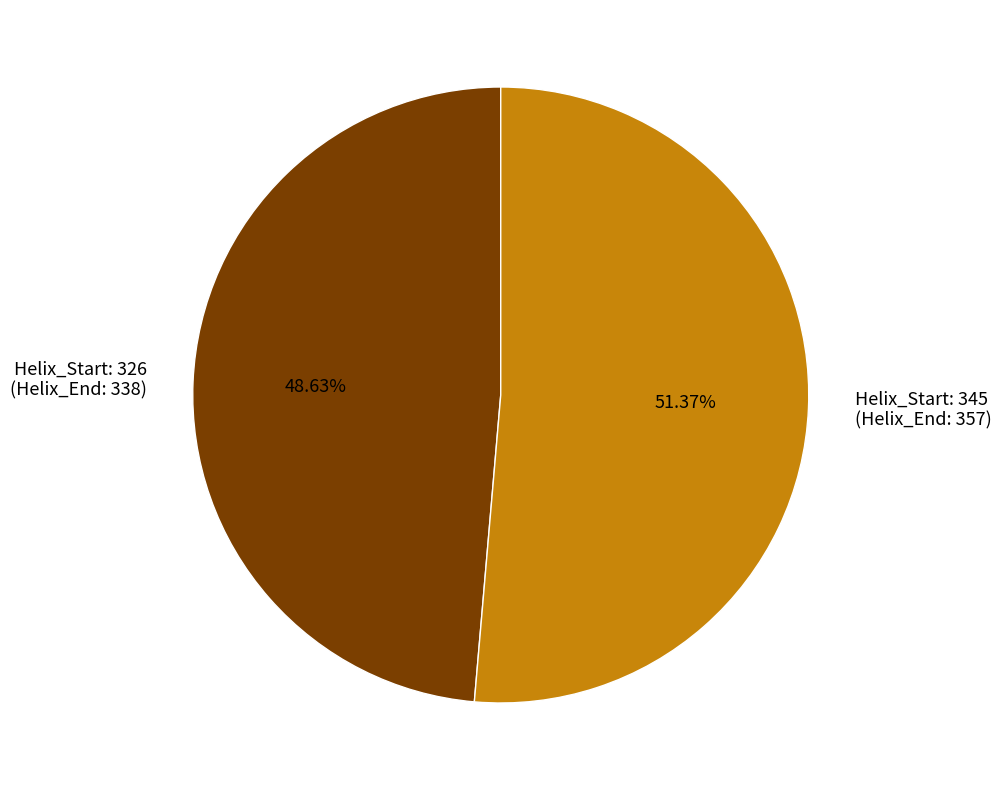

Is there any slice that represents more than half of the pie?

Yes